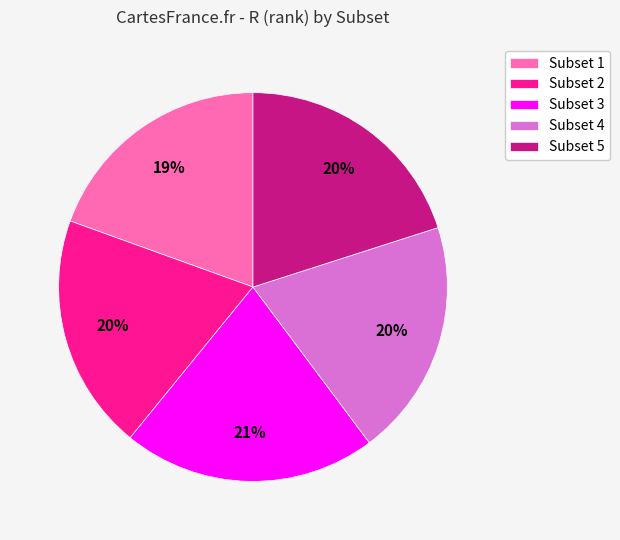

Between Subset 1 and Subset 5, which is larger?

Subset 5